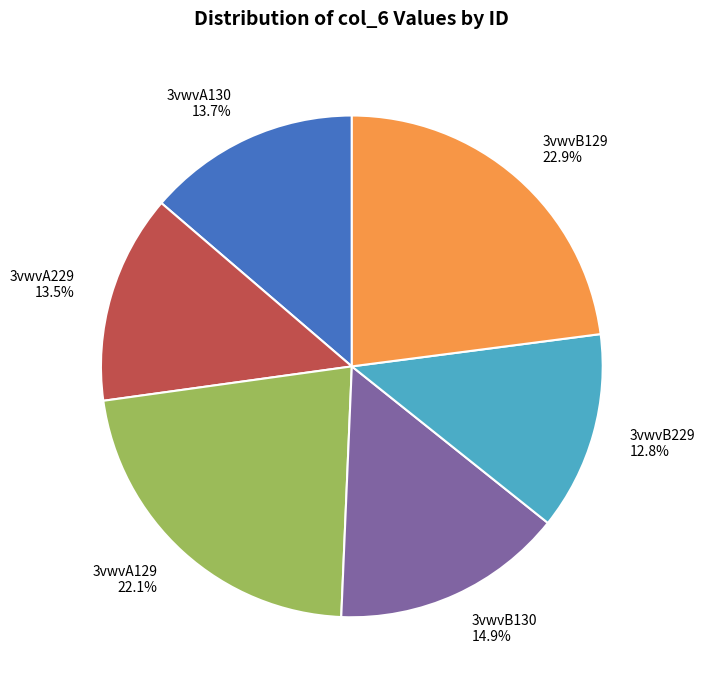

Which slice is the largest?

3vwvB129